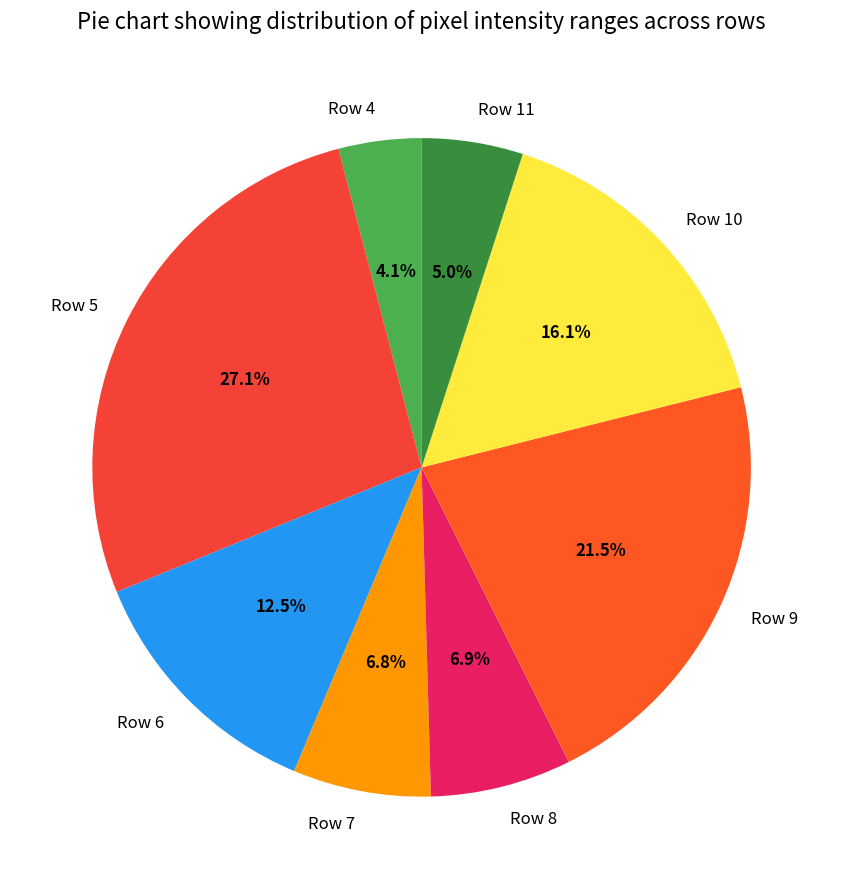

Is it true that Row 10 is 16% of the pie?

True